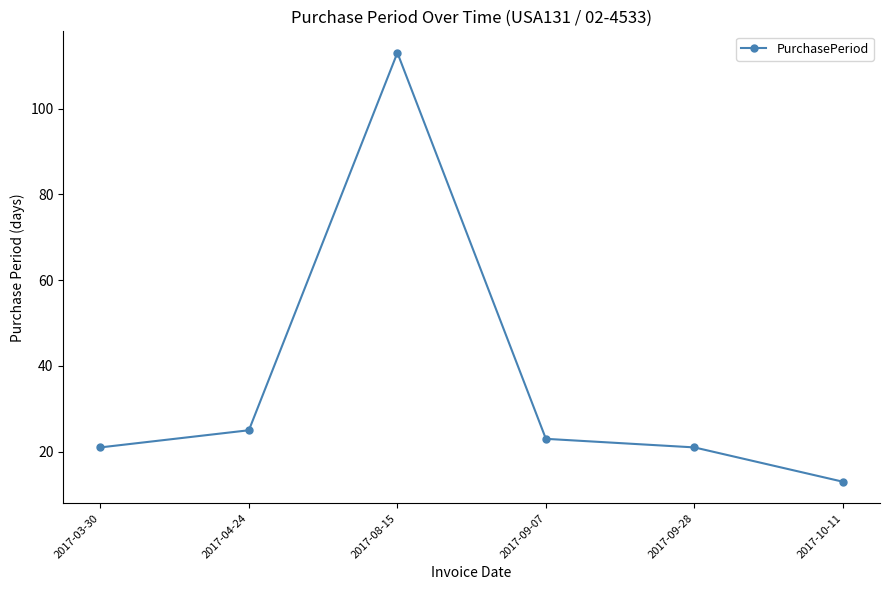

What is the change in value from 2017-03-30 to 2017-04-24?

+4